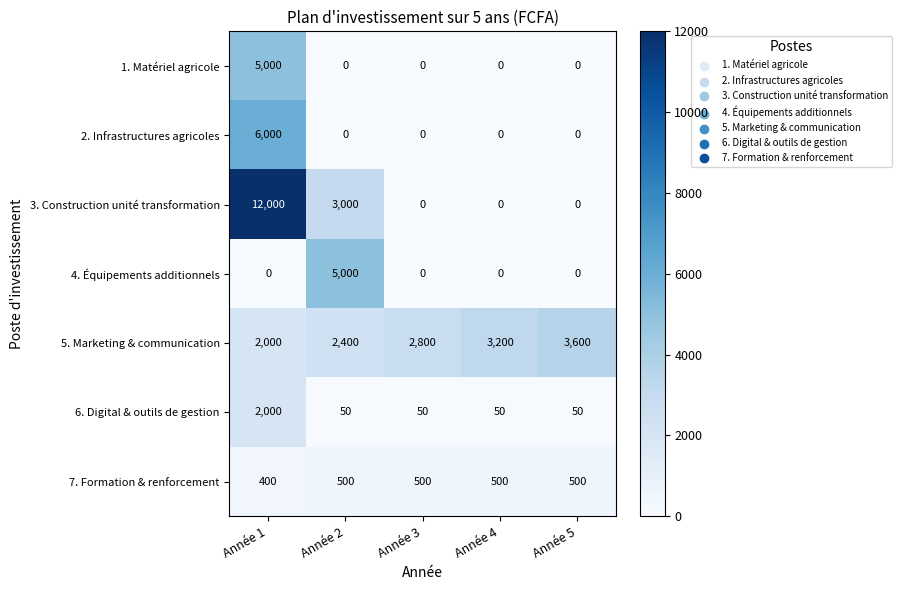

The 2. Infrastructures agricoles series shows 0 at Année 4. True or false?

True